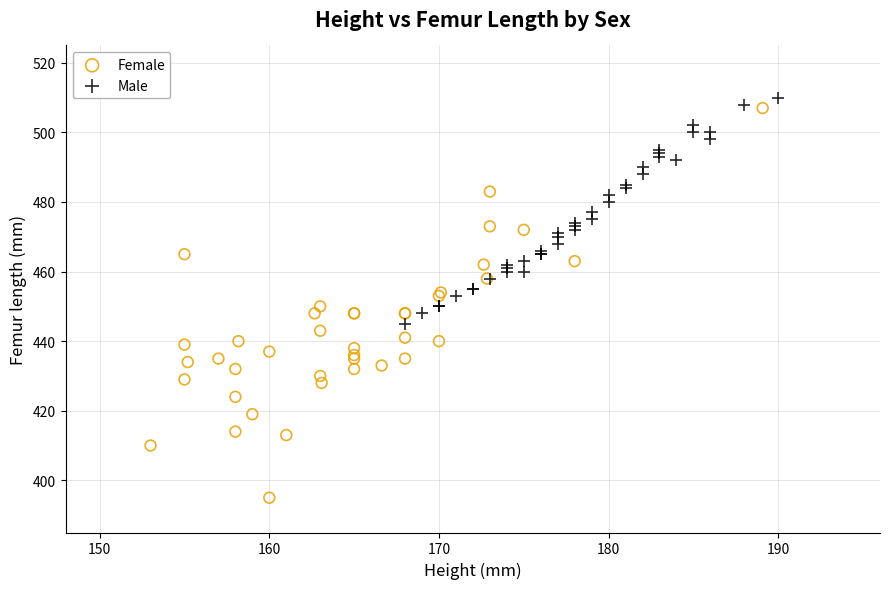

Which series reaches the maximum Y coordinate?

Male